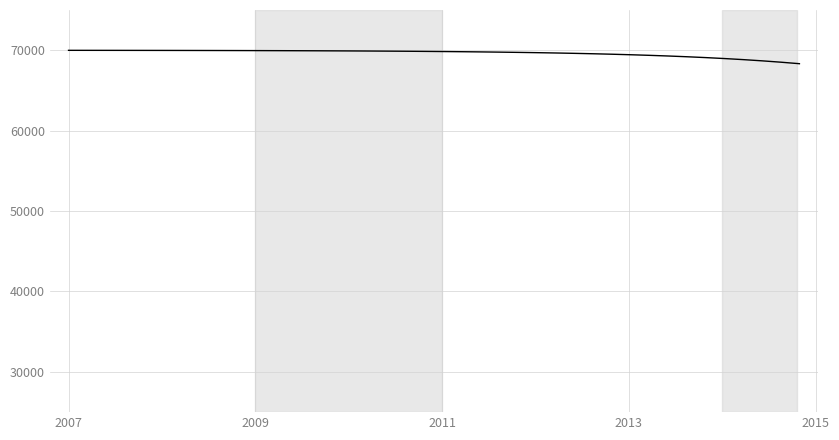

What is the smallest value displayed?

68323.7